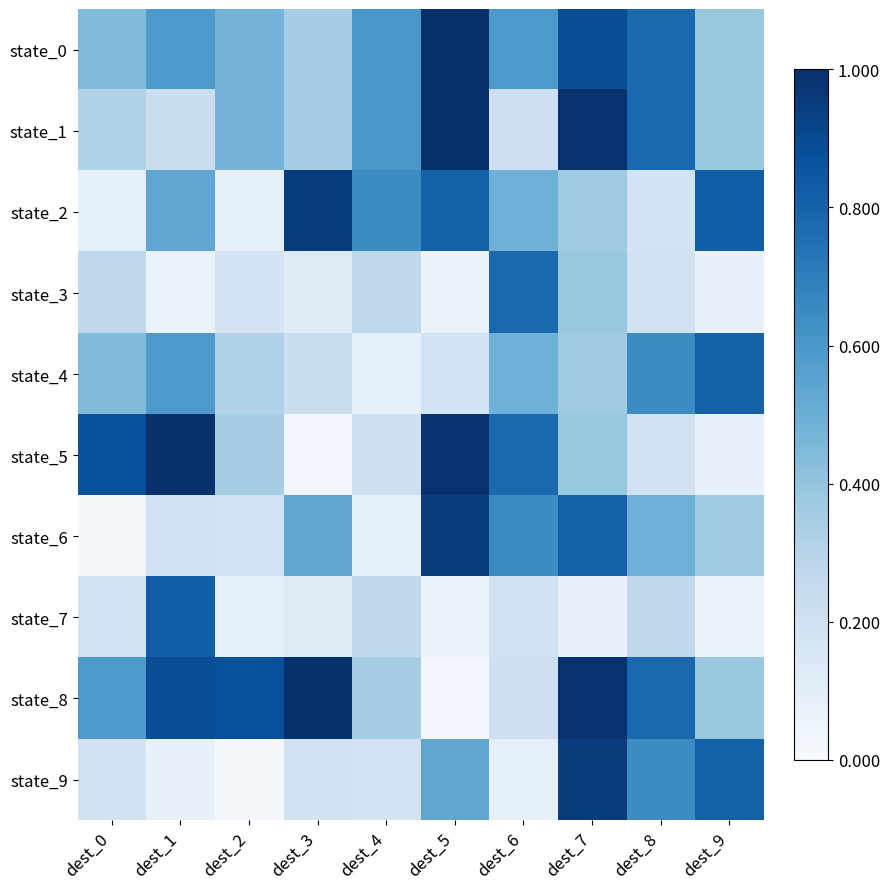

At which category does the chart reach its minimum across all series?

dest_0